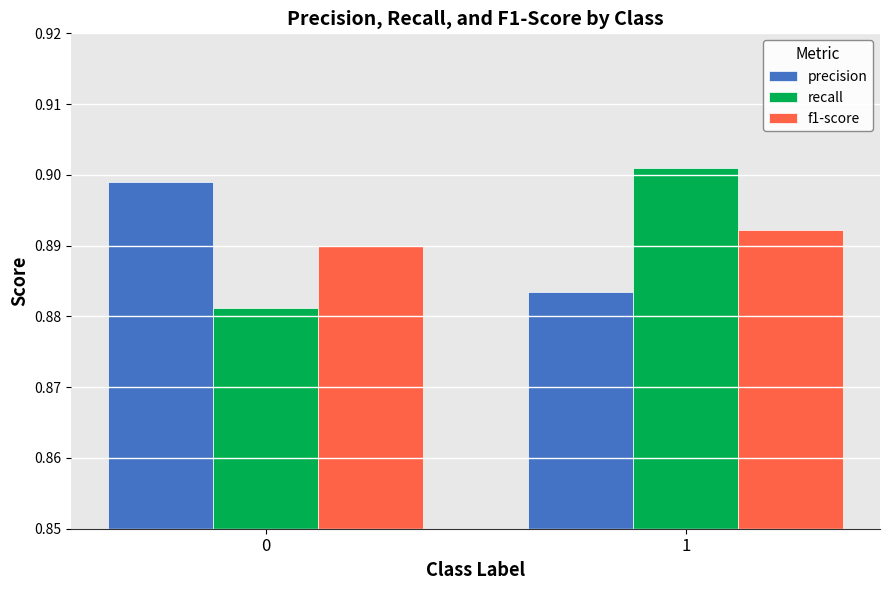

How many bars are there in each group?

3